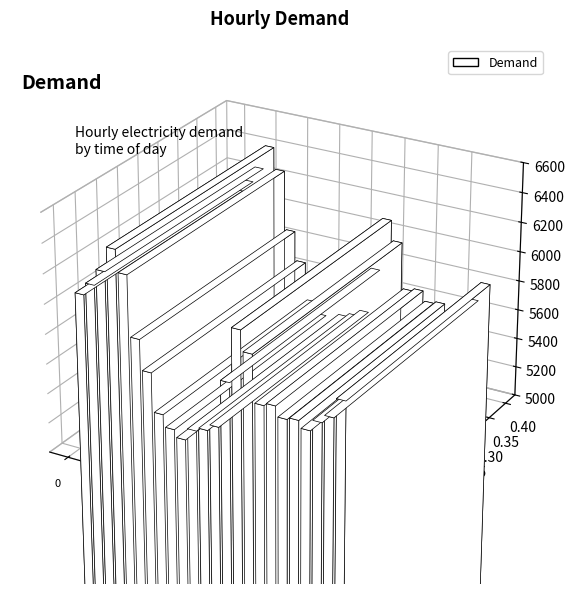

What is the change in value from 15 to 17?

-299